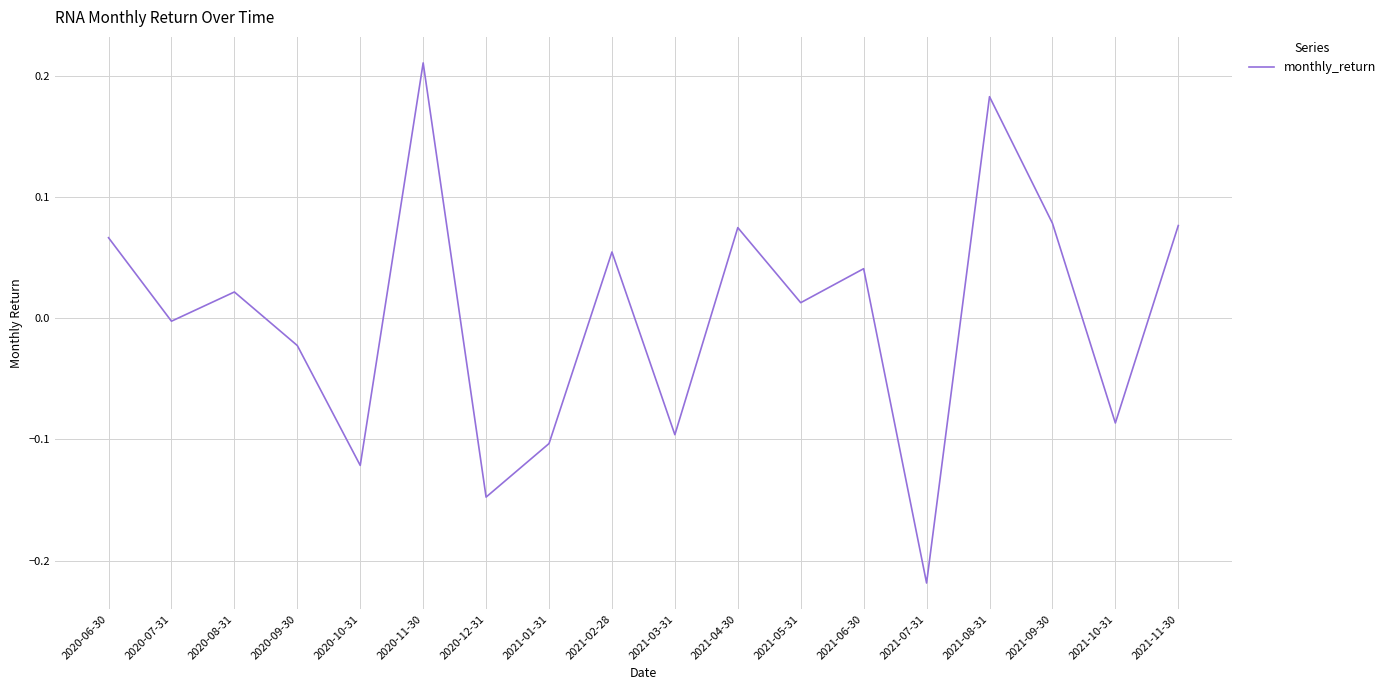

What position from the left is 2020-12-31?

7